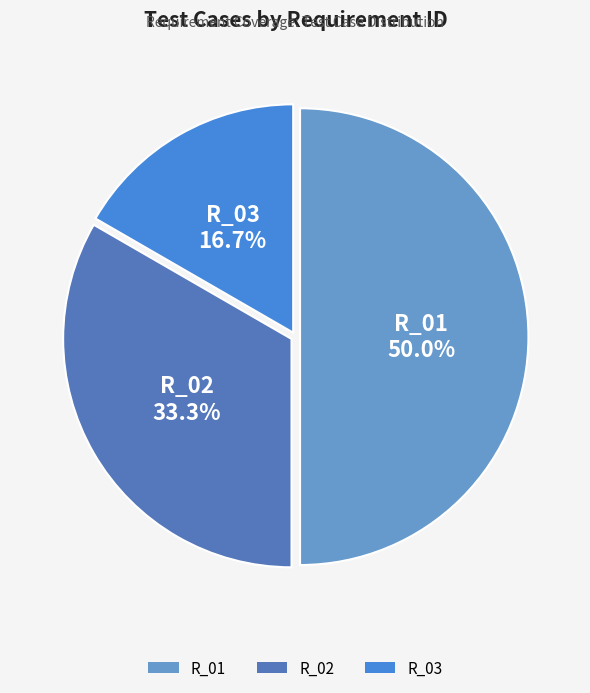

To the nearest percent, what is the average slice percentage?

33%